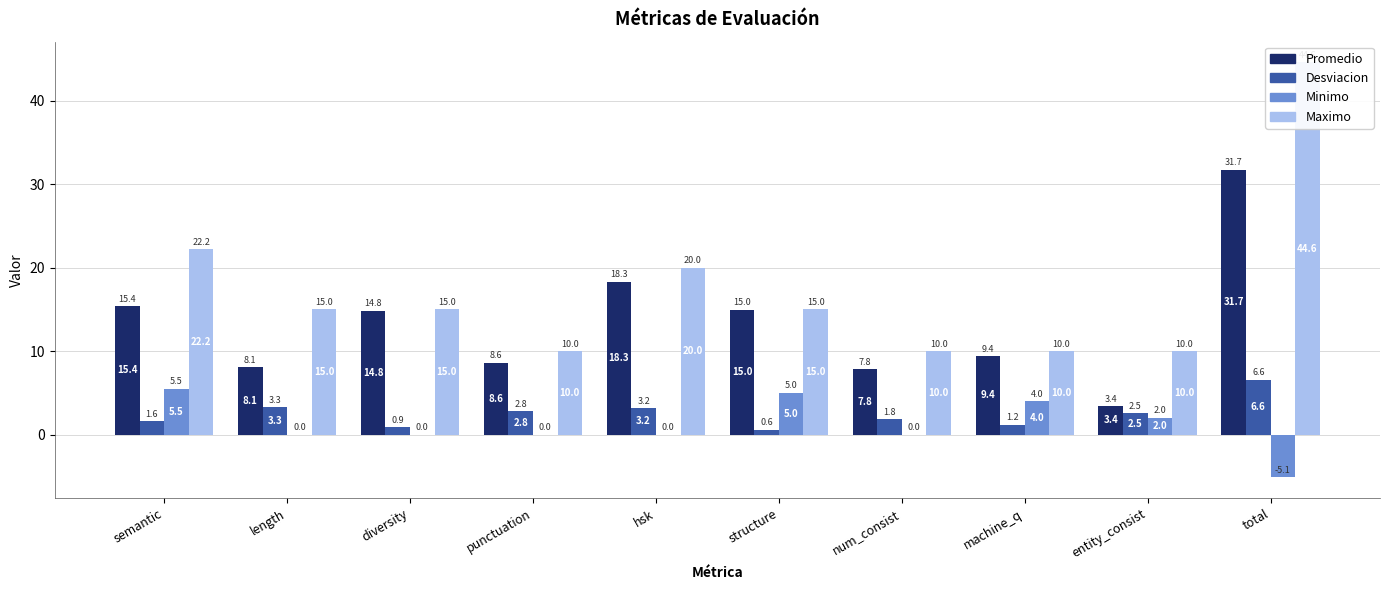

Does the chart contain stacked bars?

No